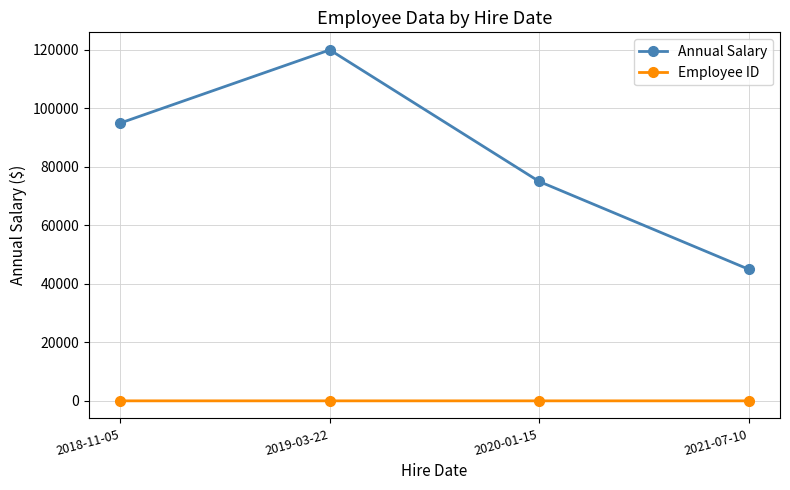

At which category is the sum across all series the highest?

2019-03-22